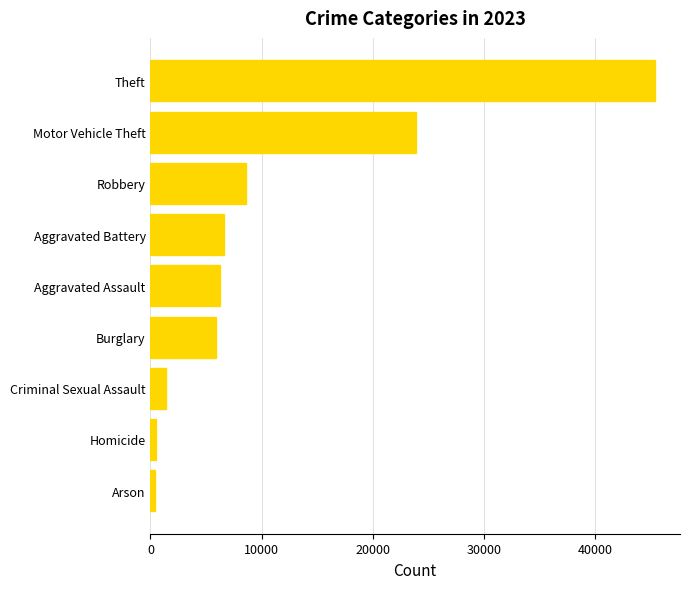

Which label corresponds to the largest value in the chart?

Theft